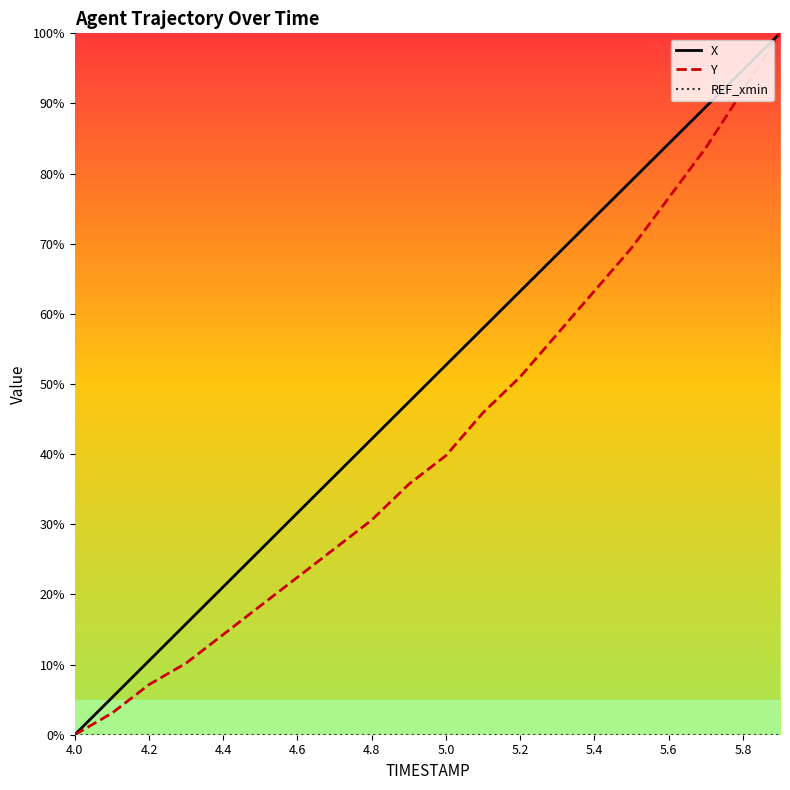

Which series has the largest total across all categories?

X